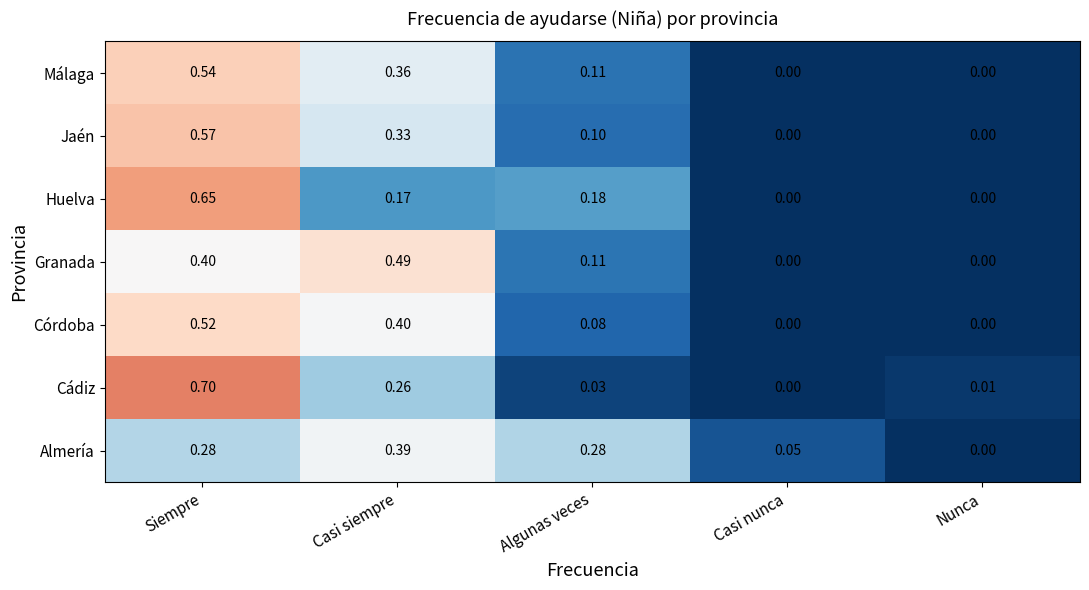

Which series has the largest range (max minus min)?

Cádiz